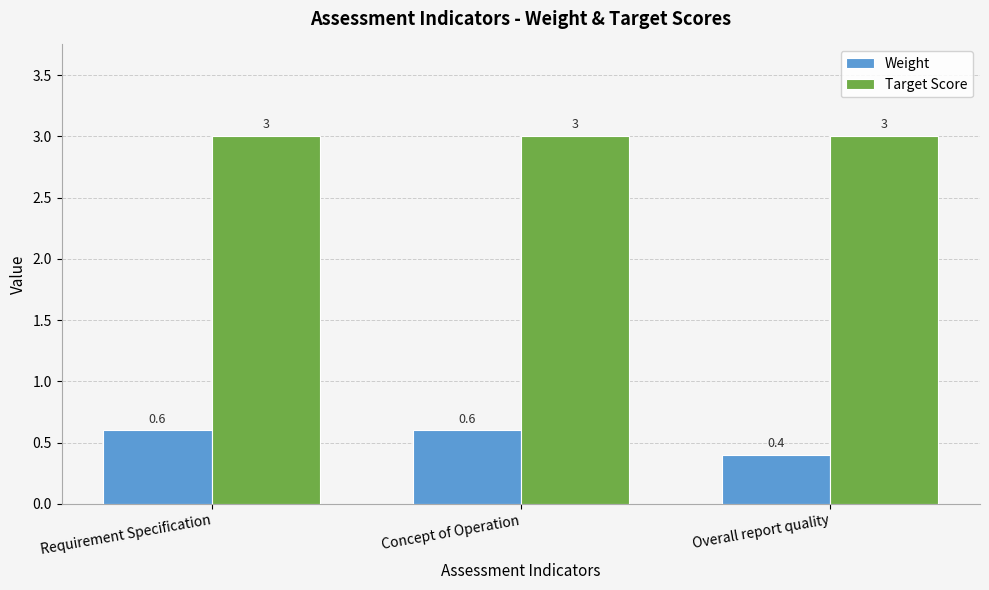

How many groups of bars are there?

3